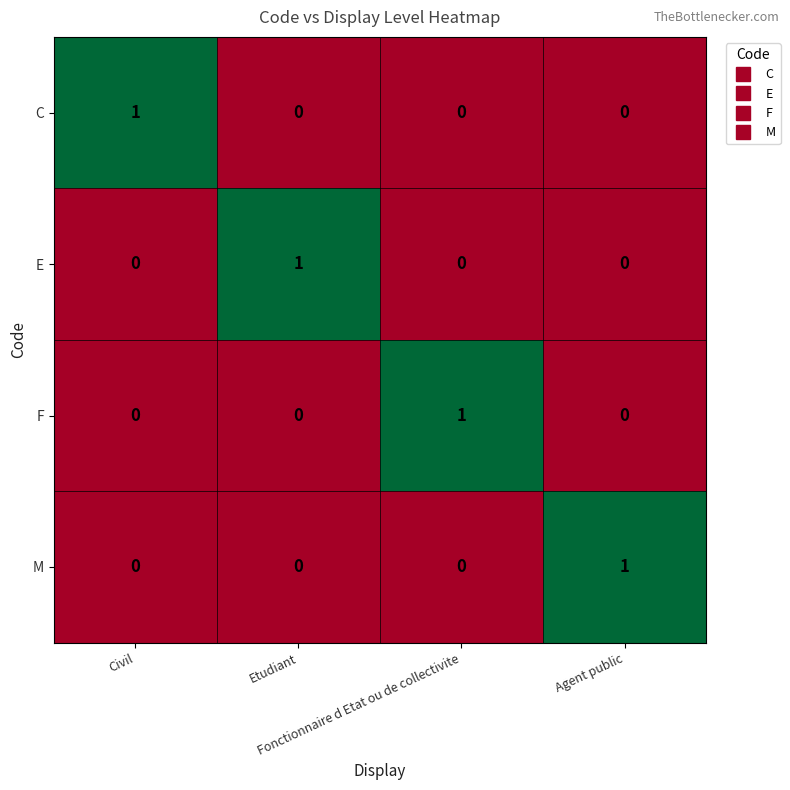

How many series are shown in this chart?

4